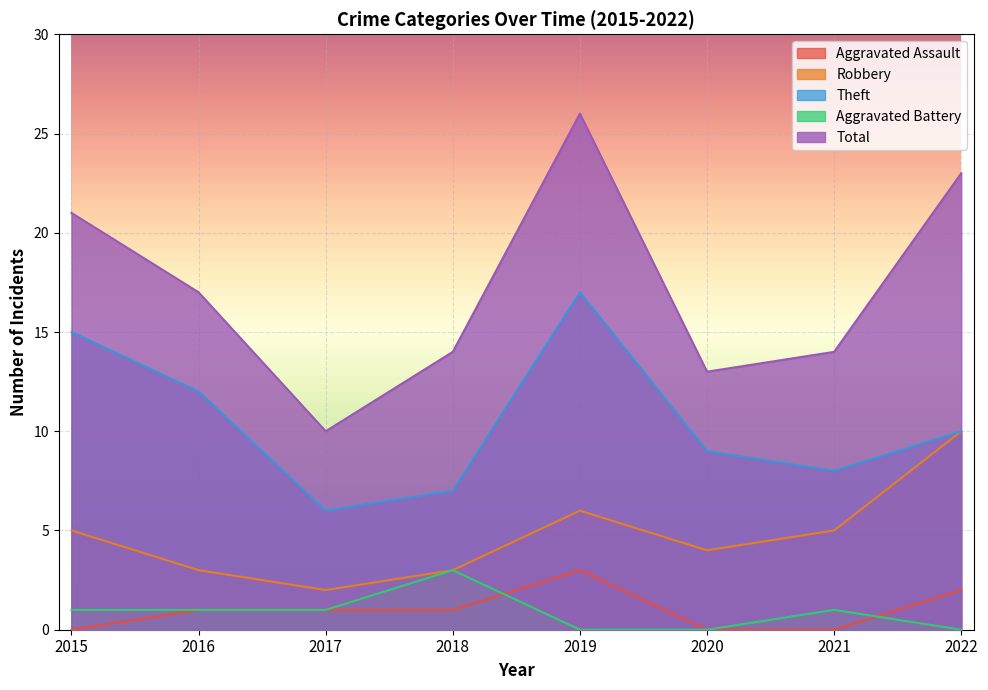

The Theft series shows 12 at 2016. True or false?

True